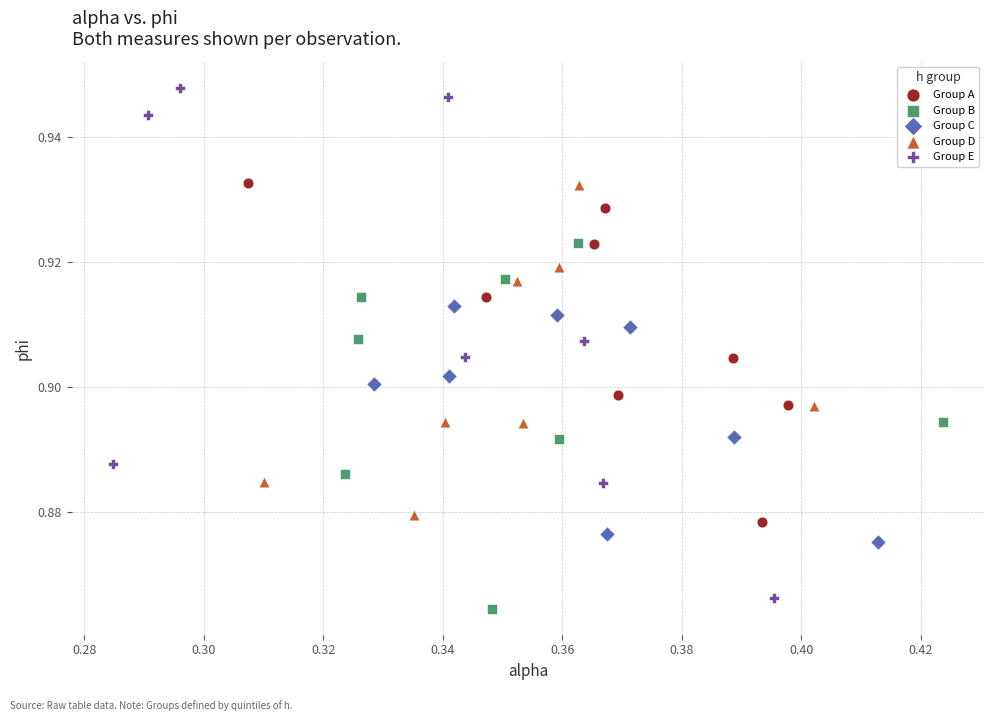

What are all the series names shown in the legend?

Group A, Group B, Group C, Group D, Group E